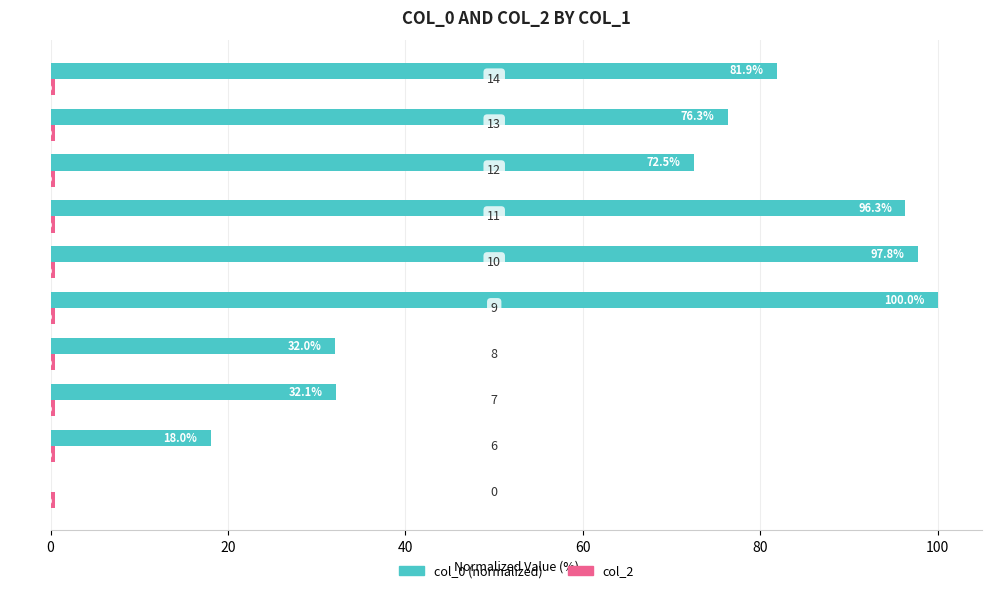

What is the greatest value displayed?

100.0